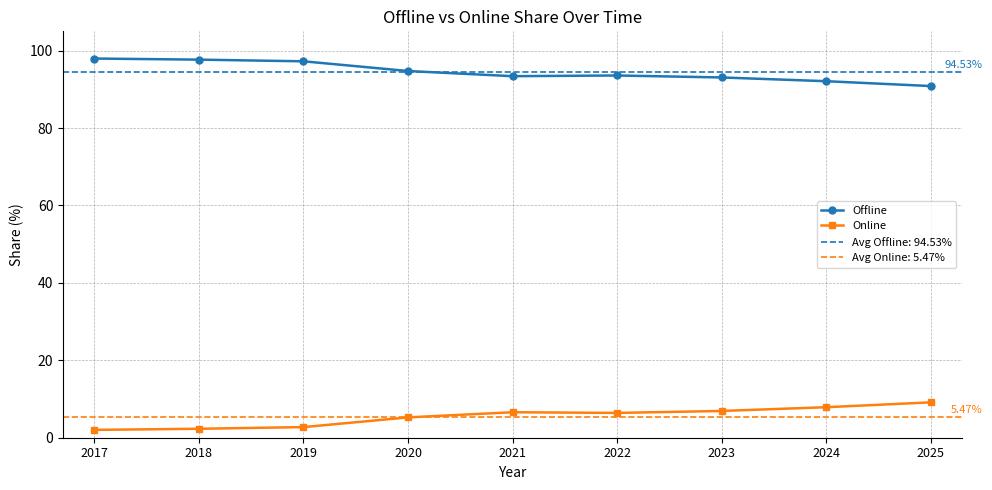

Which series has the widest spread of values?

Offline